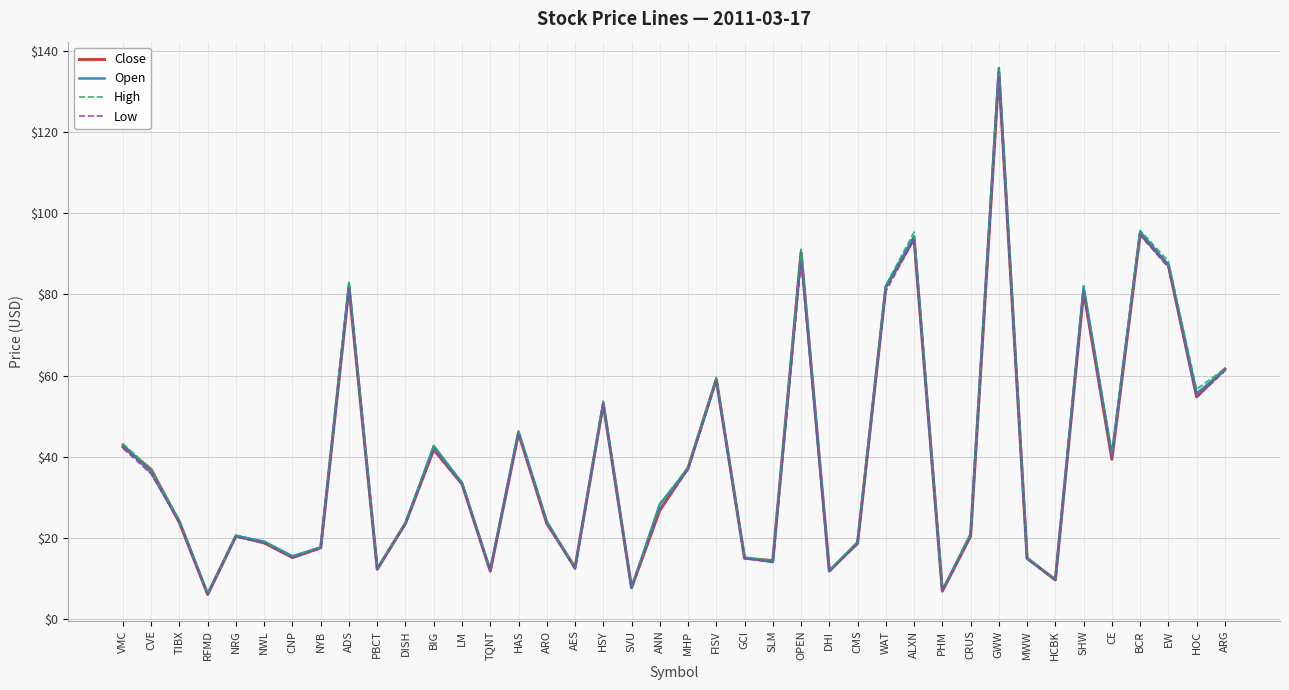

The value of Close at HAS is 45.8. True or false?

True